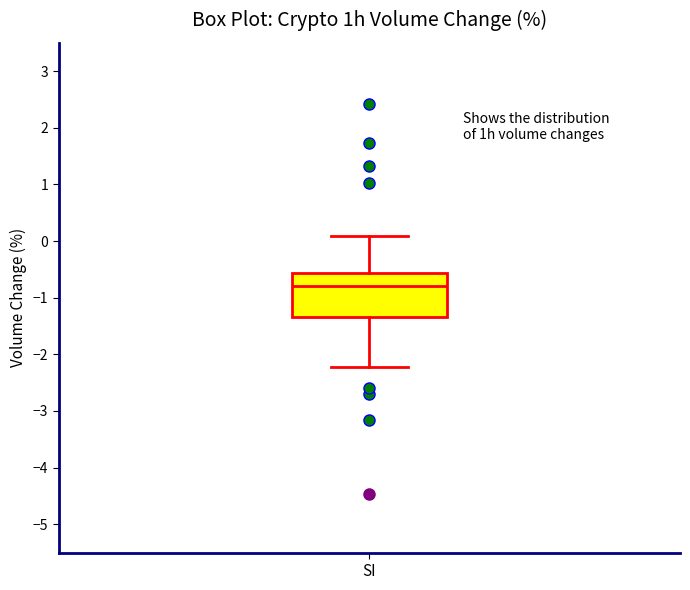

Transcribe this box plot: give where the median line is, the range the box spans, and where the two whiskers end, as read against the y-axis. The values are not printed on the chart, so give them approximately, as read against the axis.

median -0.8, box -1.3 to -0.6, whiskers -2.2 to 0.1